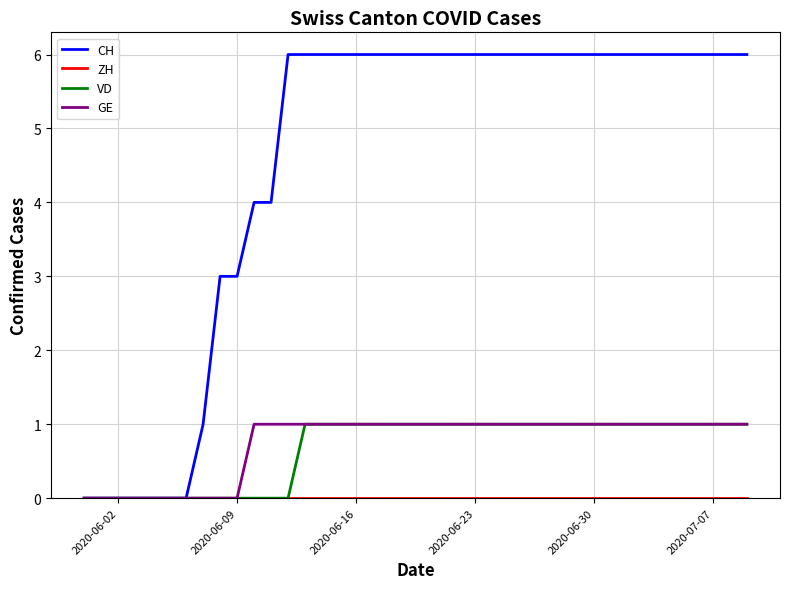

Which series has the largest total across all categories?

CH